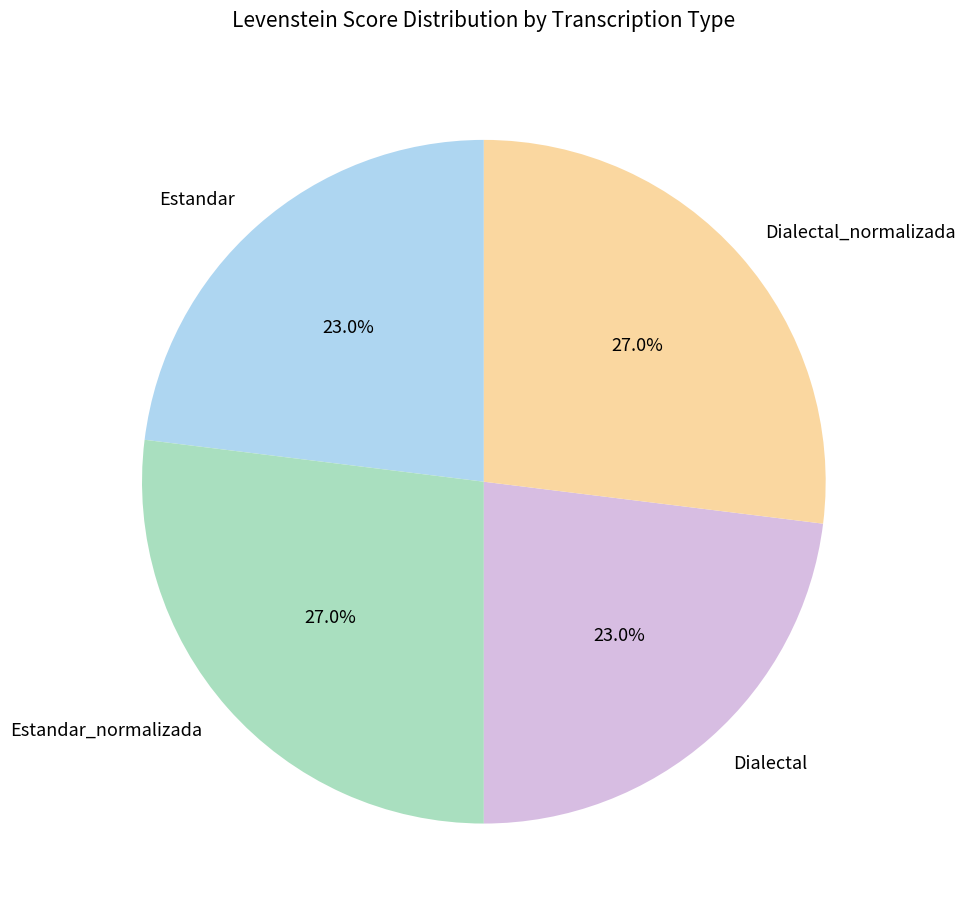

What percentage is NOT represented by Estandar?

77.0%